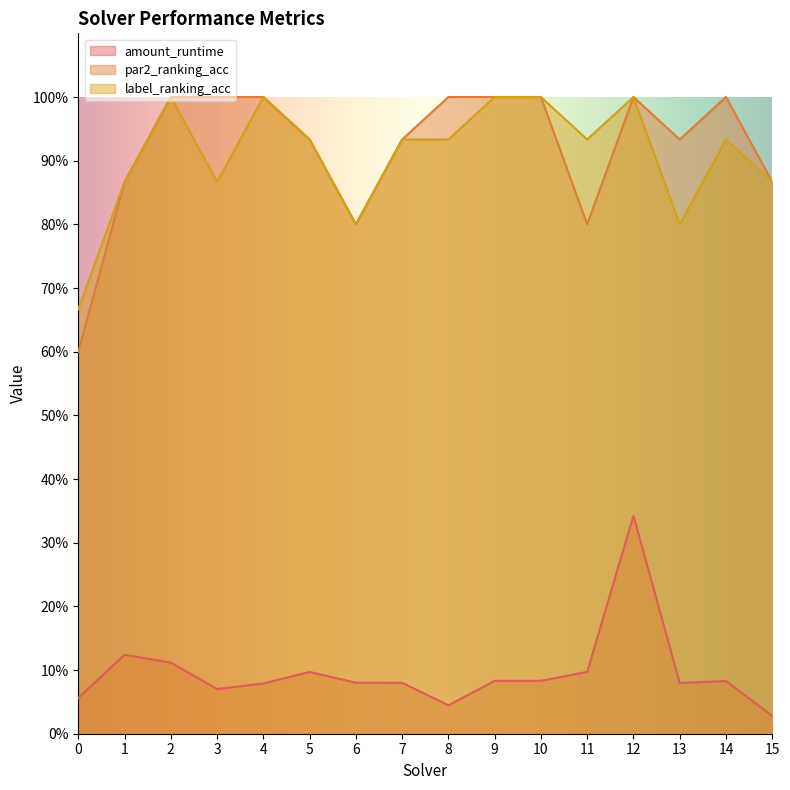

The value of par2_ranking_acc at 10 is 1.7. True or false?

False